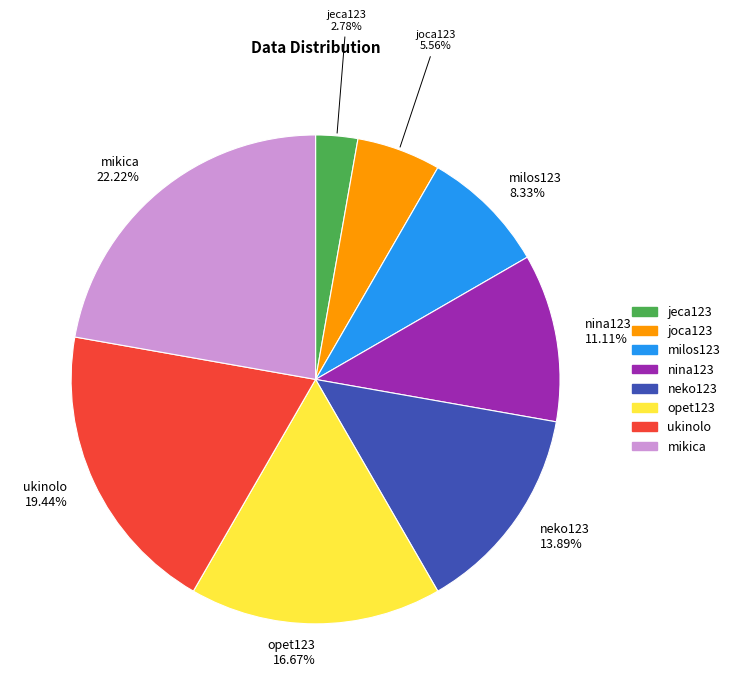

What is the ratio of the value at ukinolo to the value at opet123?

1.2